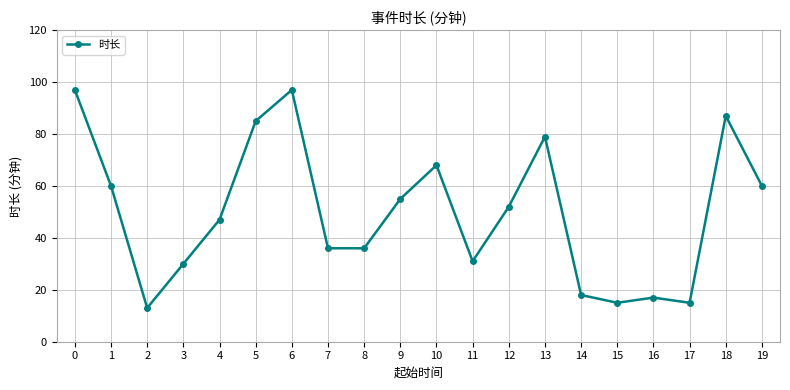

Which has a higher value, 13 or 1?

13